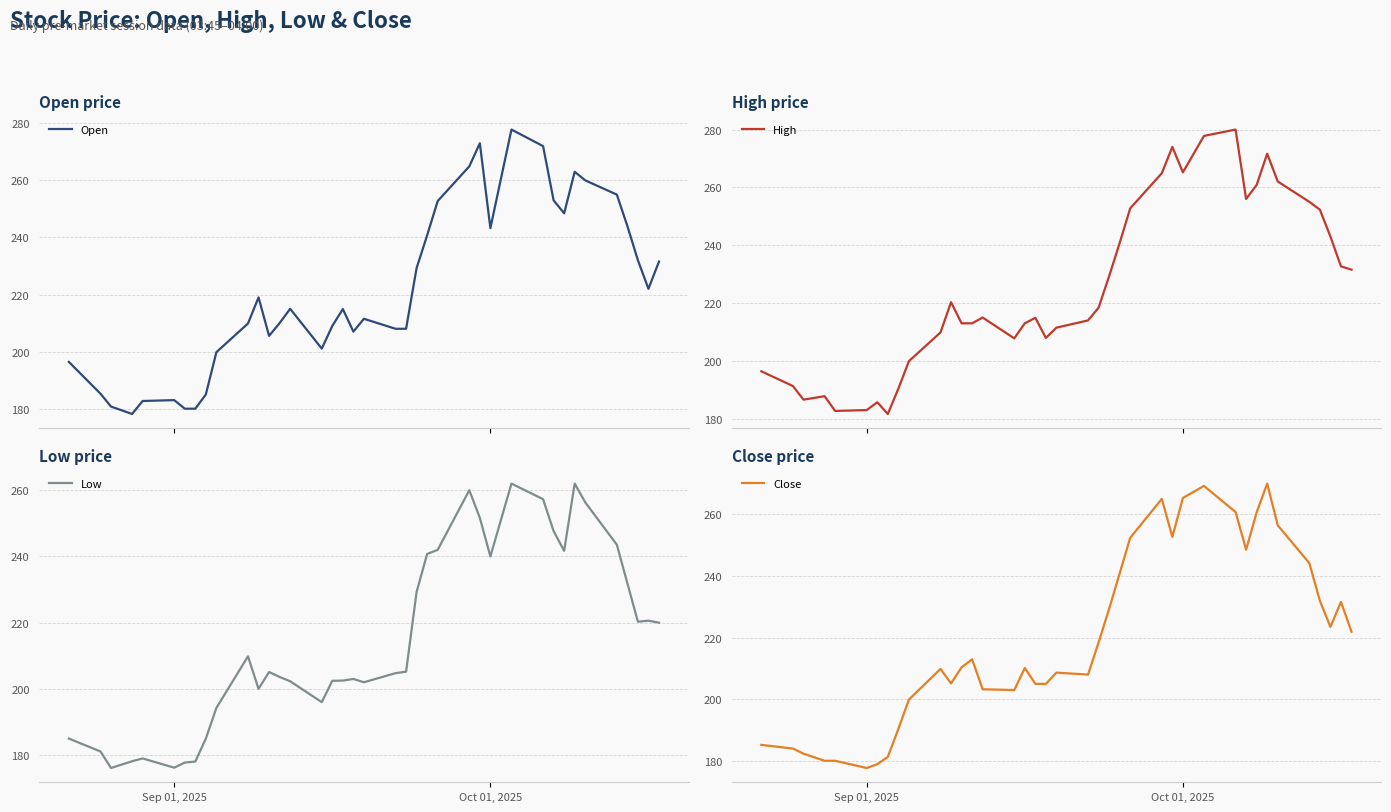

What is the highest value of the Close series?

269.9